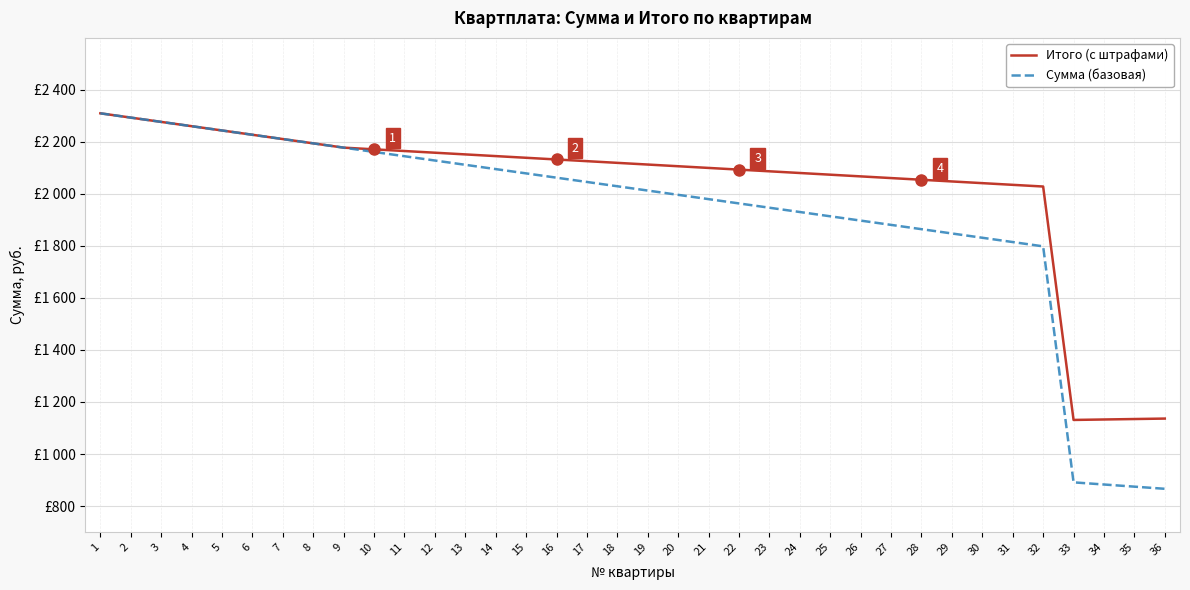

Reading right to left, list all the values displayed in this chart.

Итого (с штрафами): 1136.2	1134.5	1132.8	1131.0	2028.5	2035.0	2041.5	2048.0	2054.5	2061.0	2067.5	2074.0	2080.5	2087.0	2093.5	2100.0	2106.5	2113.0	2119.5	2126.0	2132.5	2139.0	2145.5	2152.0	2158.5	2165.0	2171.5	2178.0	2194.5	2211.0	2227.5	2244.0	2260.5	2277.0	2293.5	2310.0
Сумма (базовая): 866.2	874.5	882.8	891.0	1798.5	1815.0	1831.5	1848.0	1864.5	1881.0	1897.5	1914.0	1930.5	1947.0	1963.5	1980.0	1996.5	2013.0	2029.5	2046.0	2062.5	2079.0	2095.5	2112.0	2128.5	2145.0	2161.5	2178.0	2194.5	2211.0	2227.5	2244.0	2260.5	2277.0	2293.5	2310.0